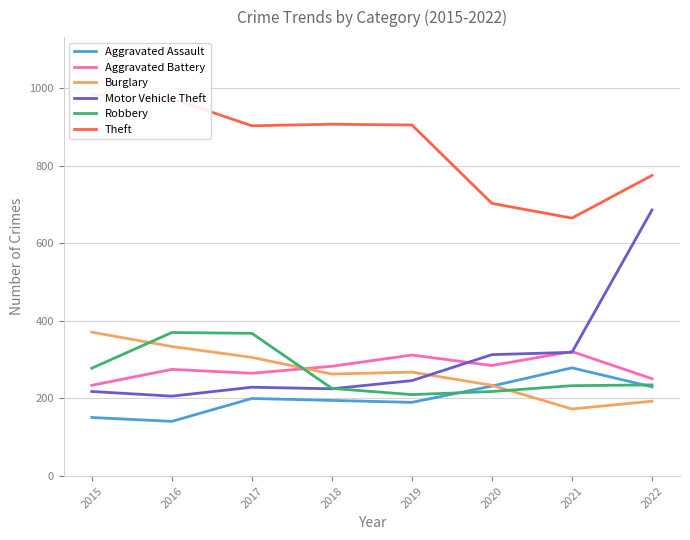

At which label is Robbery closest to 290?

2015